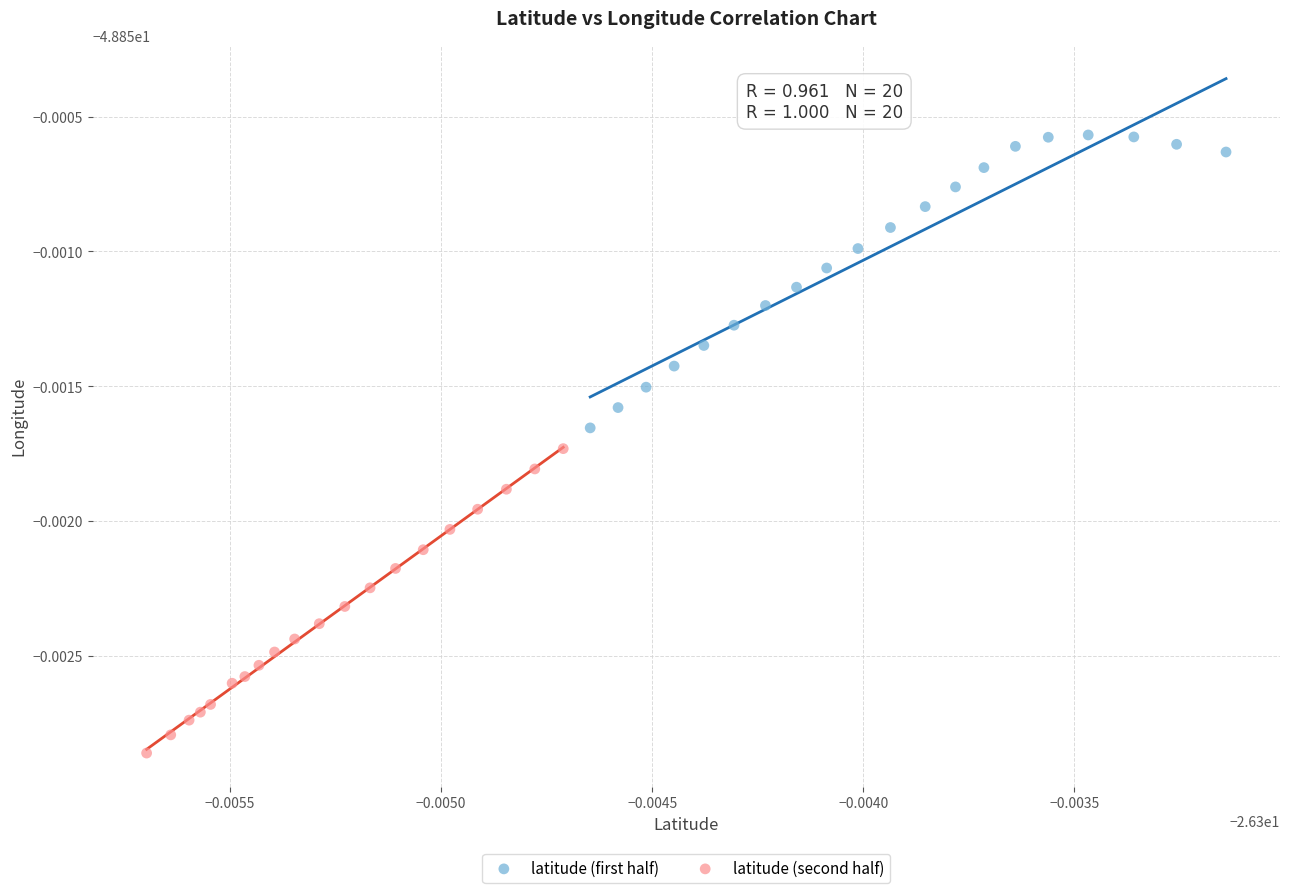

What are all the series names shown in the legend?

latitude (first half), latitude (second half)